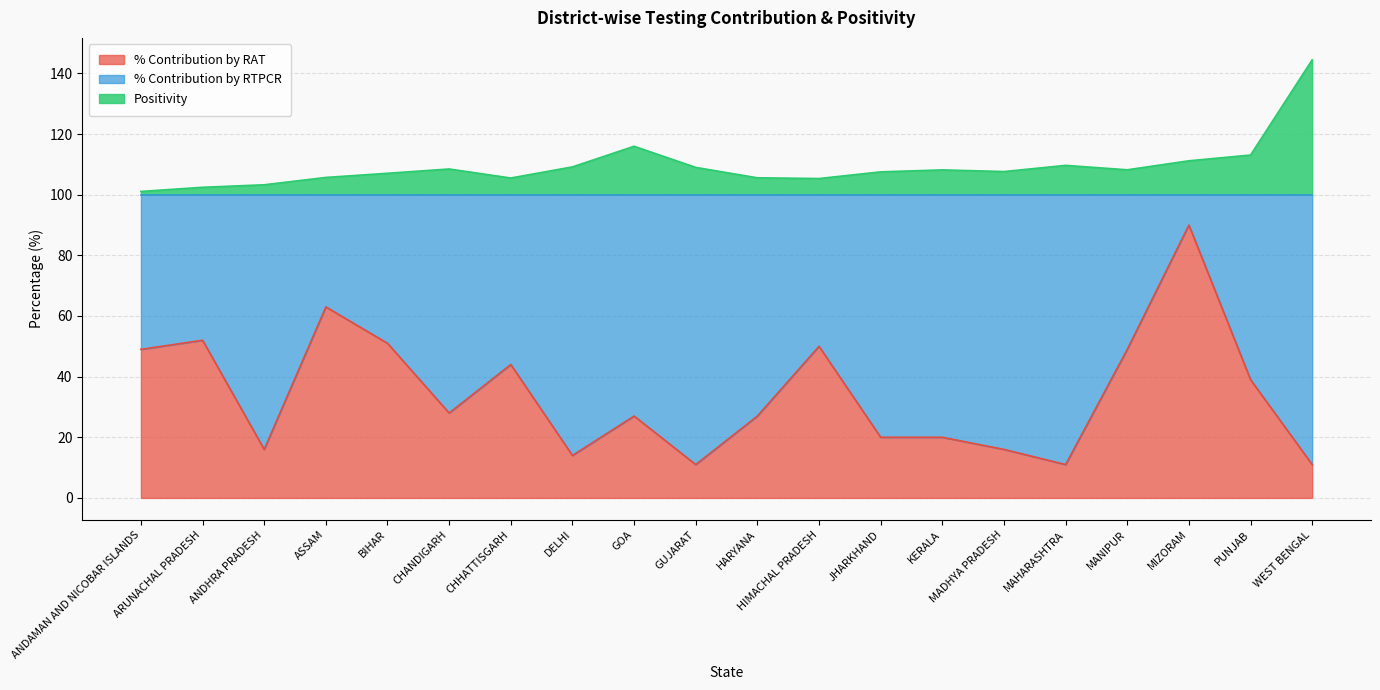

List the series in order of their overall mean, lowest first.

% Contribution by RAT, Positivity